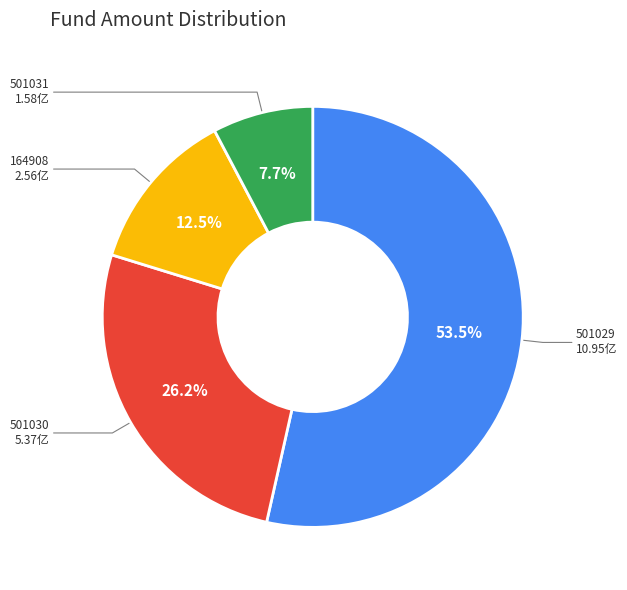

Does any single category account for the majority?

Yes